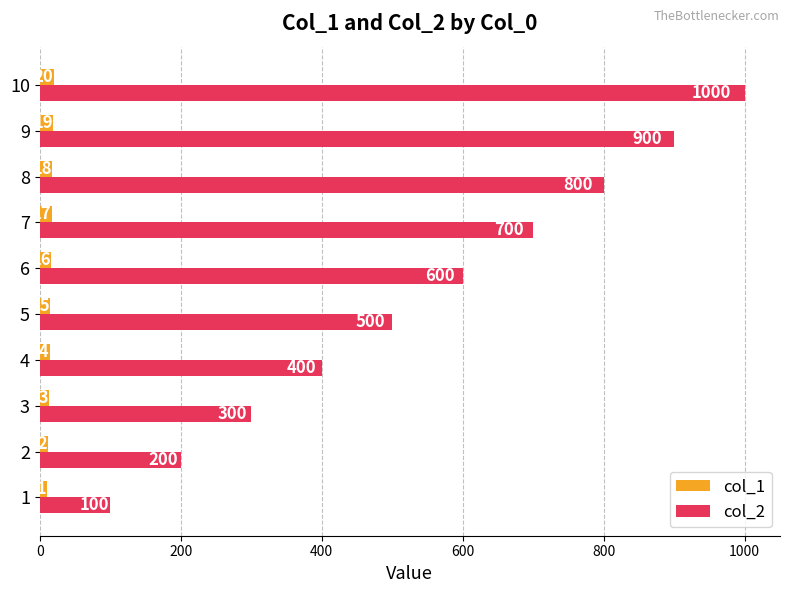

What are all the series names shown in the legend?

col_1, col_2